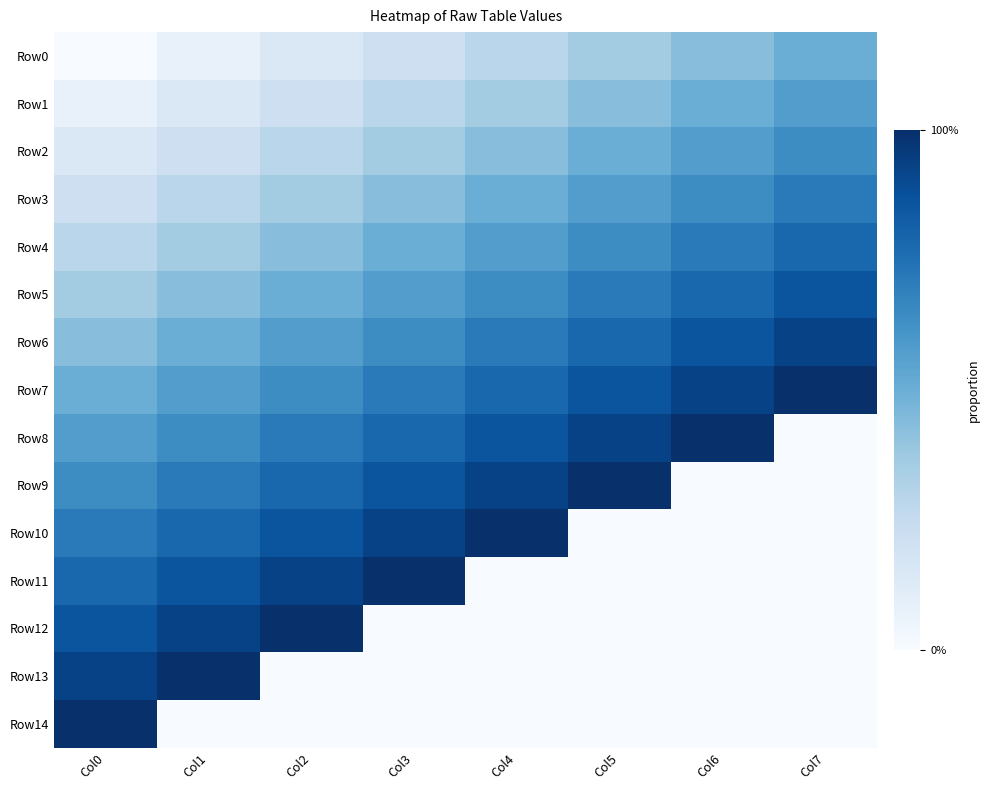

Reading left to right, what are all the values shown in this chart?

Row0: Col0=0	Col1=1	Col2=2	Col3=3	Col4=4	Col5=5	Col6=6	Col7=7
Row1: Col0=1	Col1=2	Col2=3	Col3=4	Col4=5	Col5=6	Col6=7	Col7=8
Row2: Col0=2	Col1=3	Col2=4	Col3=5	Col4=6	Col5=7	Col6=8	Col7=9
Row3: Col0=3	Col1=4	Col2=5	Col3=6	Col4=7	Col5=8	Col6=9	Col7=10
Row4: Col0=4	Col1=5	Col2=6	Col3=7	Col4=8	Col5=9	Col6=10	Col7=11
Row5: Col0=5	Col1=6	Col2=7	Col3=8	Col4=9	Col5=10	Col6=11	Col7=12
Row6: Col0=6	Col1=7	Col2=8	Col3=9	Col4=10	Col5=11	Col6=12	Col7=13
Row7: Col0=7	Col1=8	Col2=9	Col3=10	Col4=11	Col5=12	Col6=13	Col7=14
Row8: Col0=8	Col1=9	Col2=10	Col3=11	Col4=12	Col5=13	Col6=14	Col7=0
Row9: Col0=9	Col1=10	Col2=11	Col3=12	Col4=13	Col5=14	Col6=0	Col7=0
Row10: Col0=10	Col1=11	Col2=12	Col3=13	Col4=14	Col5=0	Col6=0	Col7=0
Row11: Col0=11	Col1=12	Col2=13	Col3=14	Col4=0	Col5=0	Col6=0	Col7=0
Row12: Col0=12	Col1=13	Col2=14	Col3=0	Col4=0	Col5=0	Col6=0	Col7=0
Row13: Col0=13	Col1=14	Col2=0	Col3=0	Col4=0	Col5=0	Col6=0	Col7=0
Row14: Col0=14	Col1=0	Col2=0	Col3=0	Col4=0	Col5=0	Col6=0	Col7=0